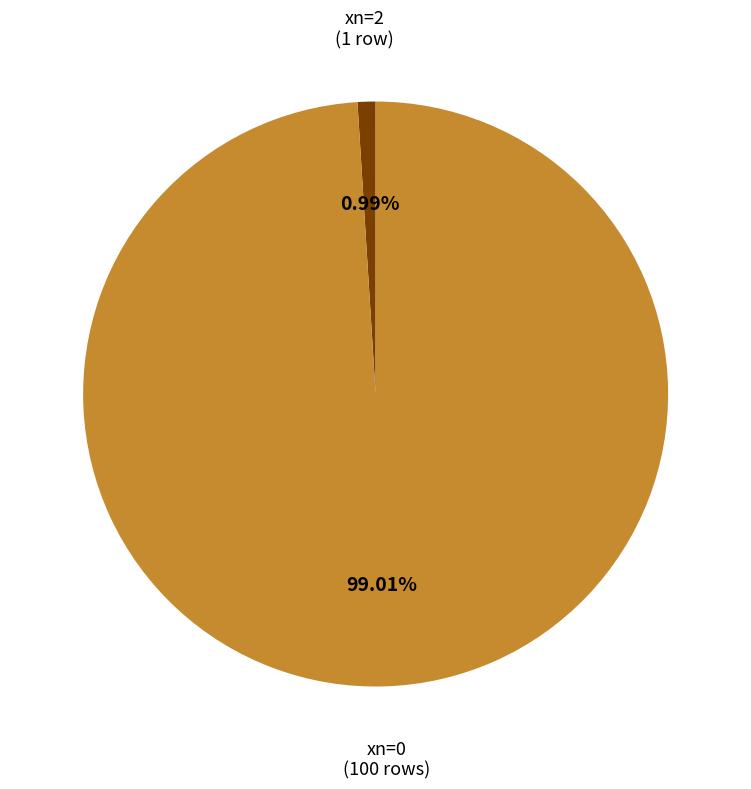

Is there a majority slice in this chart?

Yes